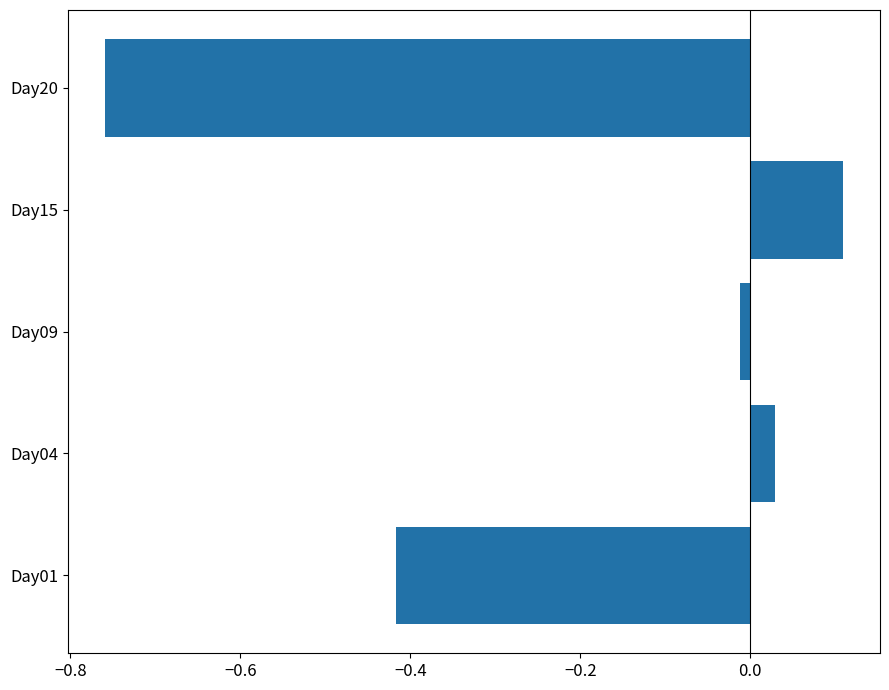

List the labels in order of value, largest first.

Day15, Day04, Day09, Day01, Day20